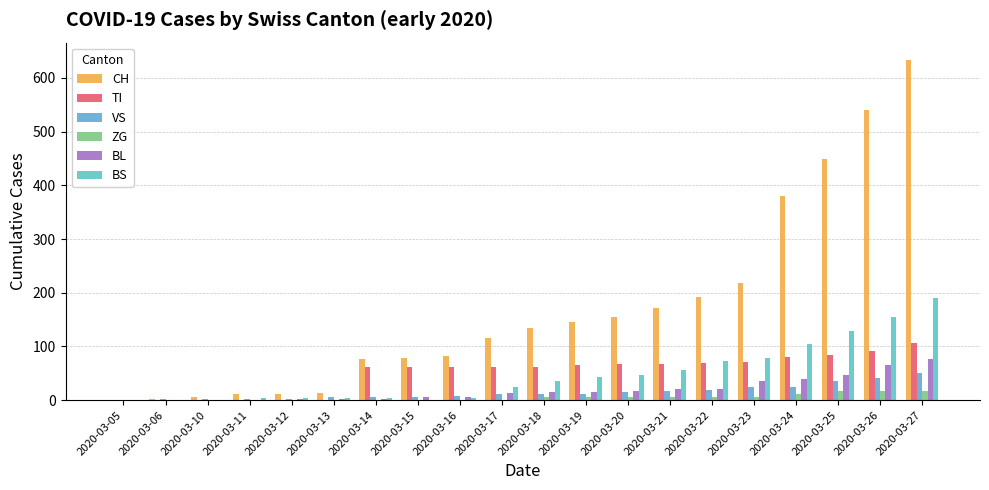

List the labels in order of VS value, smallest first.

2020-03-05, 2020-03-06, 2020-03-10, 2020-03-11, 2020-03-12, 2020-03-13, 2020-03-14, 2020-03-15, 2020-03-16, 2020-03-17, 2020-03-18, 2020-03-19, 2020-03-20, 2020-03-21, 2020-03-22, 2020-03-23, 2020-03-24, 2020-03-25, 2020-03-26, 2020-03-27